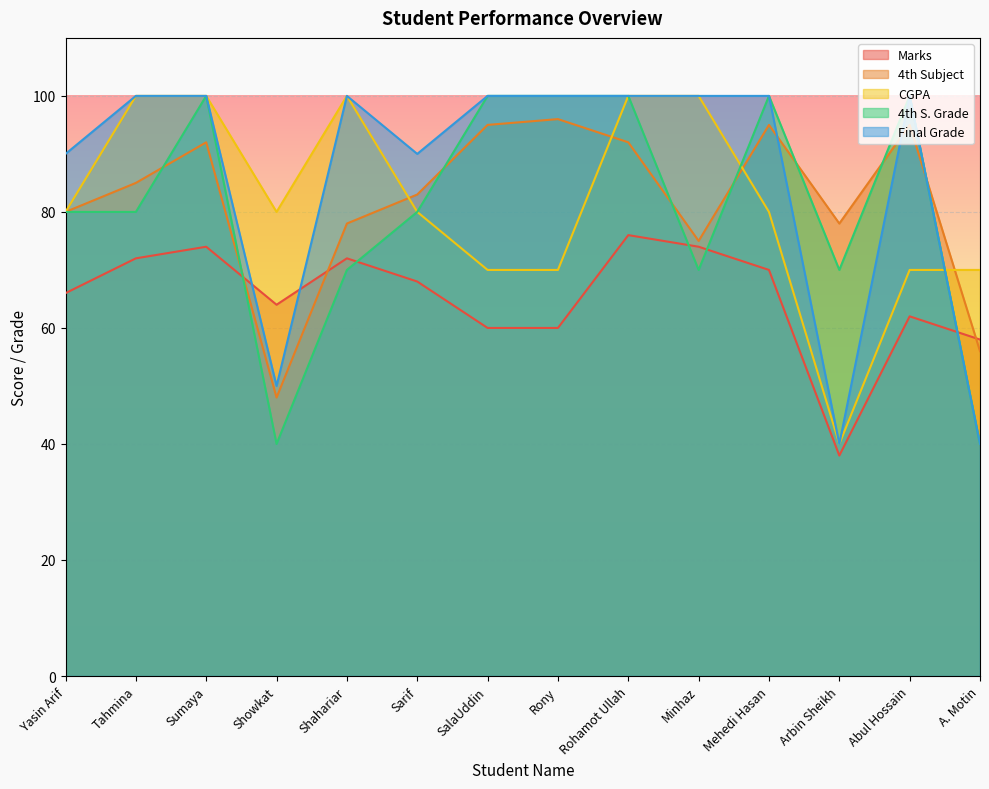

How many lines are shown in the chart?

5